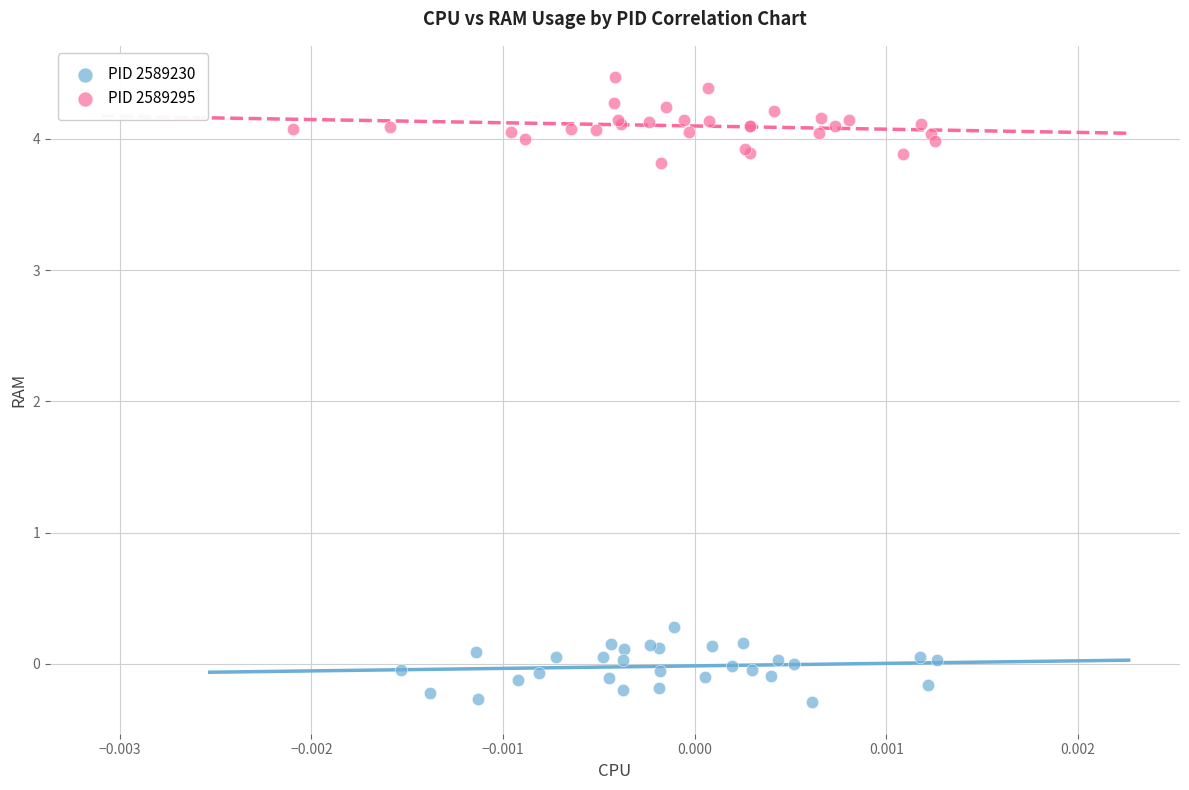

Which series contains the lowest Y value?

PID 2589230